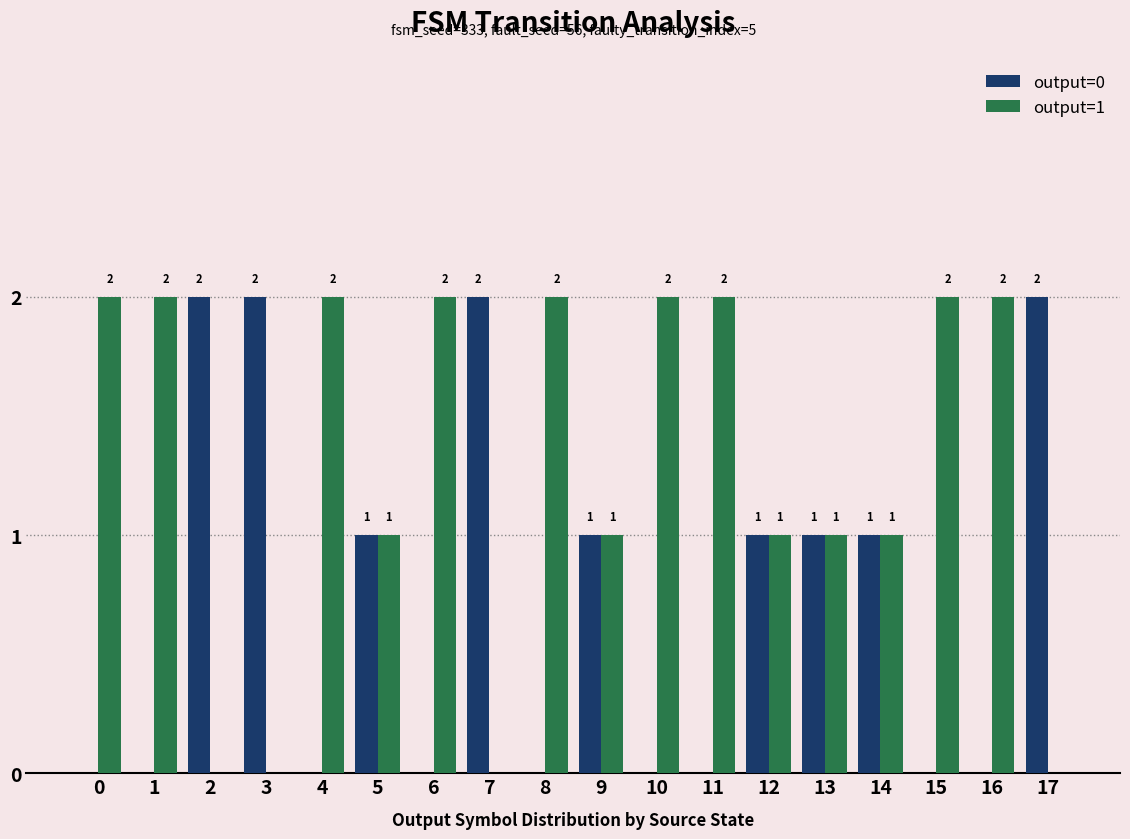

True or false: output=1 has a value of 1 at 1.

False